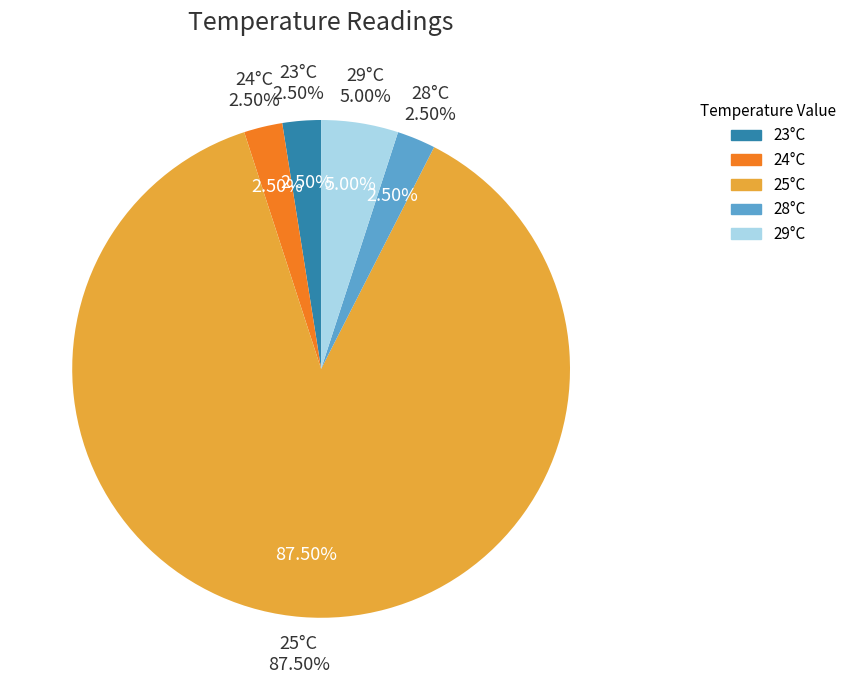

Is it true that 3 is 1% of the pie?

False